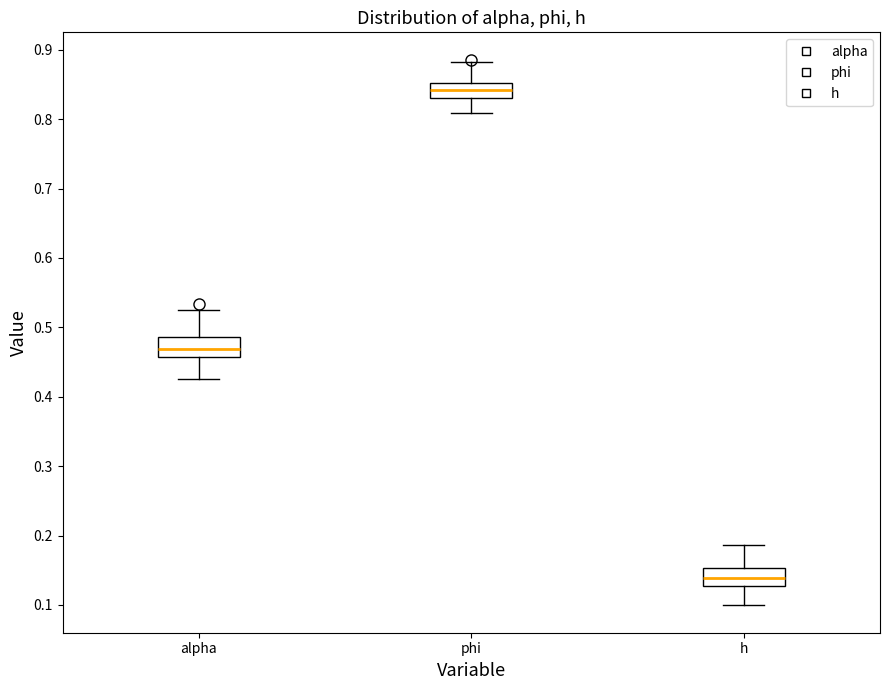

Reading left to right, transcribe this box plot: for each box, give where its median line is, the range the box spans, and where its two whiskers end, as read against the y-axis. The values are not printed on the chart, so give them approximately, as read against the axis.

alpha: median 0.47, box 0.46 to 0.49, whiskers 0.43 to 0.52
phi: median 0.84, box 0.83 to 0.85, whiskers 0.81 to 0.88
h: median 0.14, box 0.13 to 0.15, whiskers 0.10 to 0.19